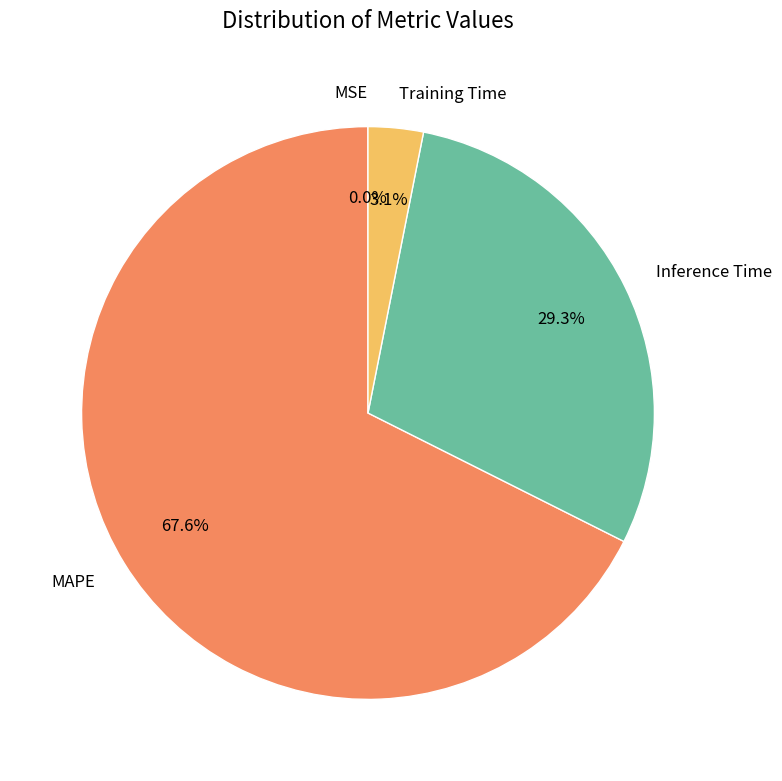

Which category has the biggest portion of the pie?

MAPE